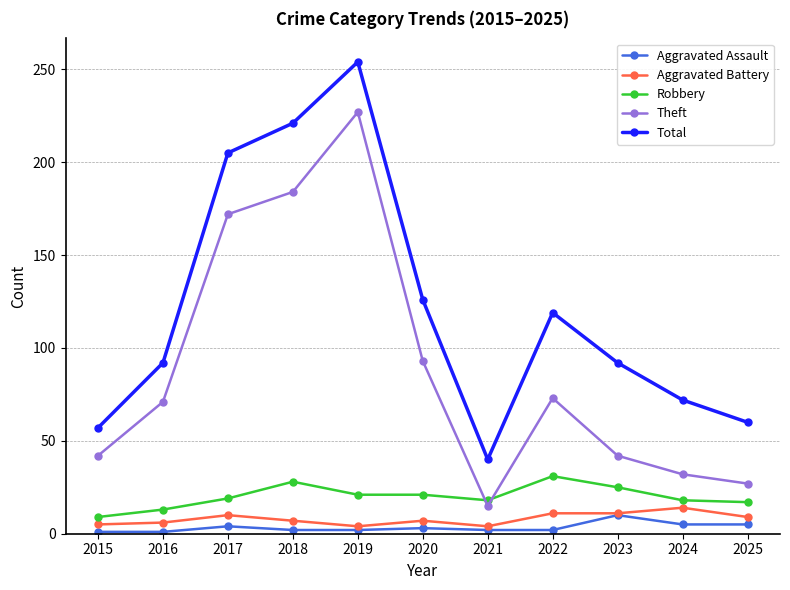

At how many categories does at least one series exceed 47?

10